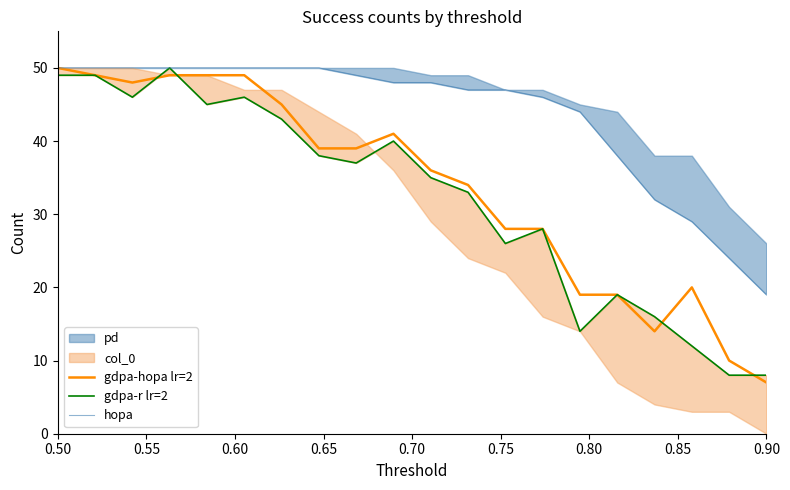

What is the minimum value for gdpa-hopa lr=2?

7